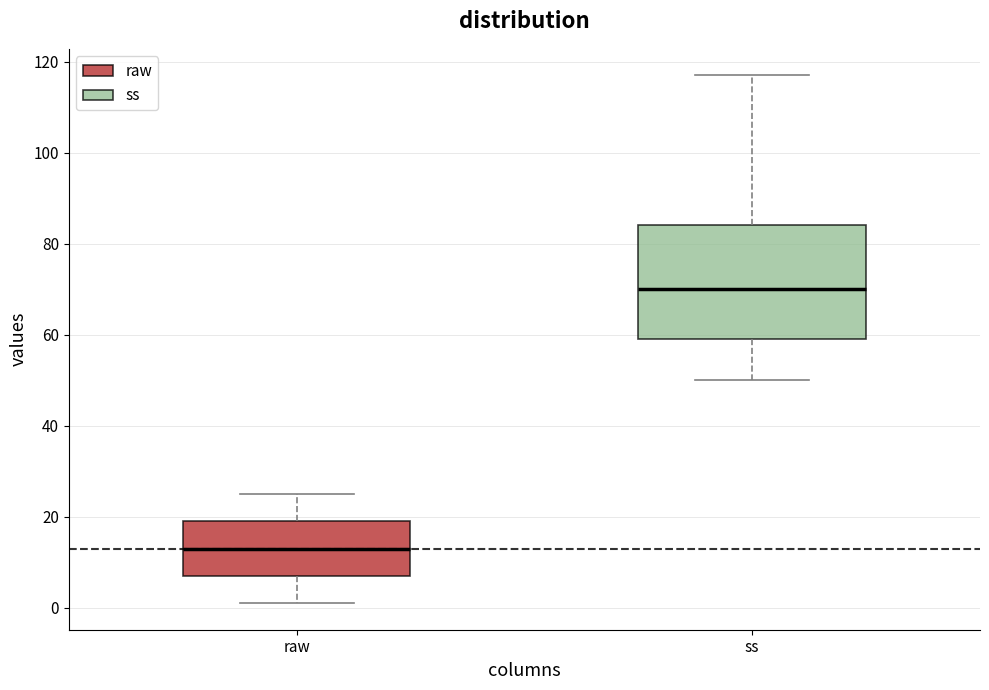

Reading left to right, read every box against the y-axis: the position of its median line, the range the box covers, and the ends of its whiskers. The values are not printed on the chart, so give them approximately, as read against the axis.

raw: median 14, box 8 to 20, whiskers 2 to 26
ss: median 70, box 60 to 84, whiskers 50 to 118